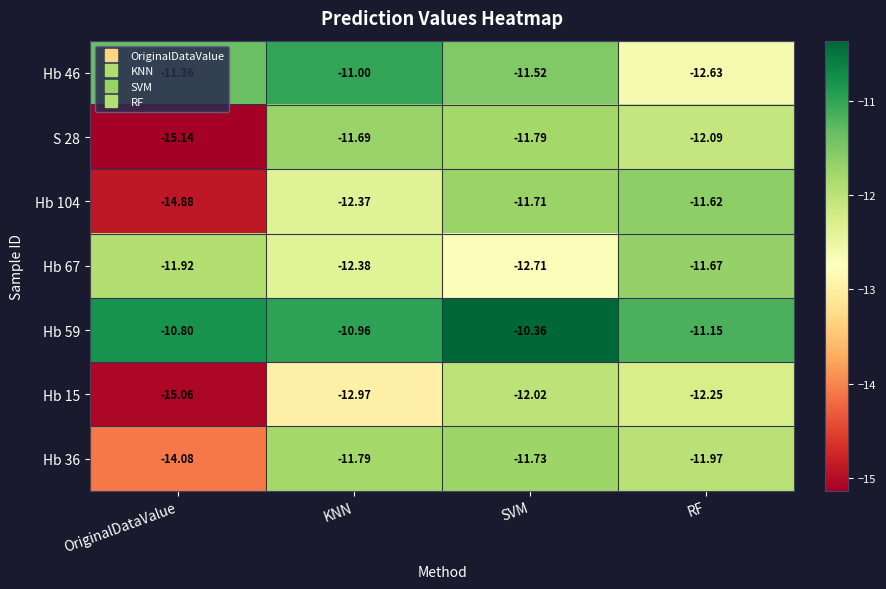

List the labels in order of Hb 67 value, largest first.

RF, OriginalDataValue, KNN, SVM